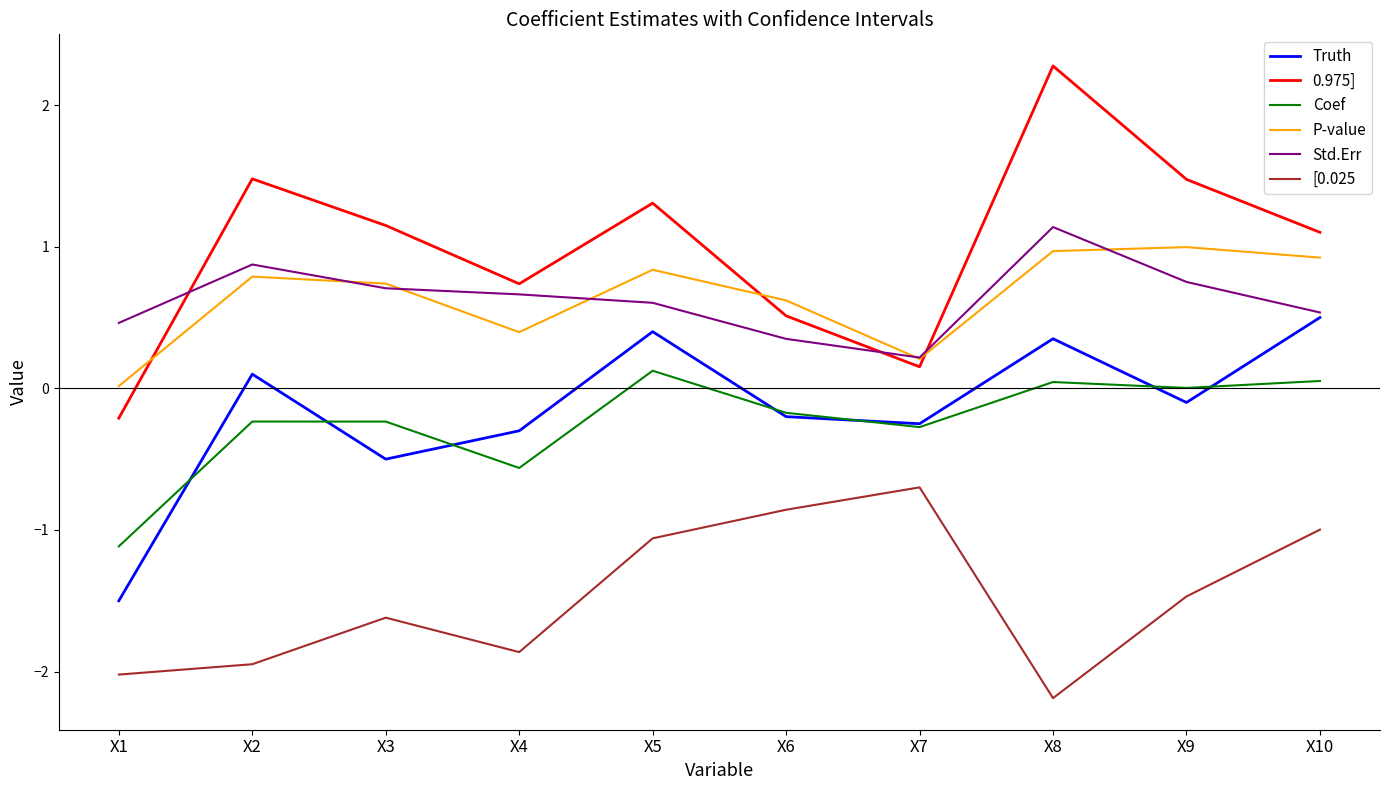

At which category does P-value reach its first local peak?

X2